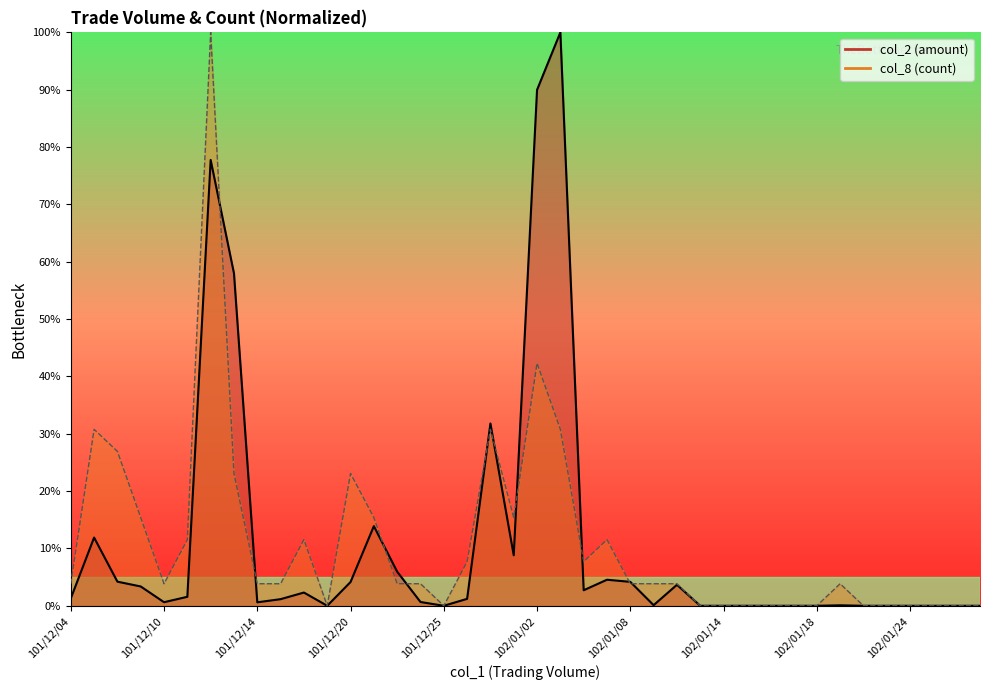

At 102/01/24, list the series in order from smallest to largest.

col_2, col_8